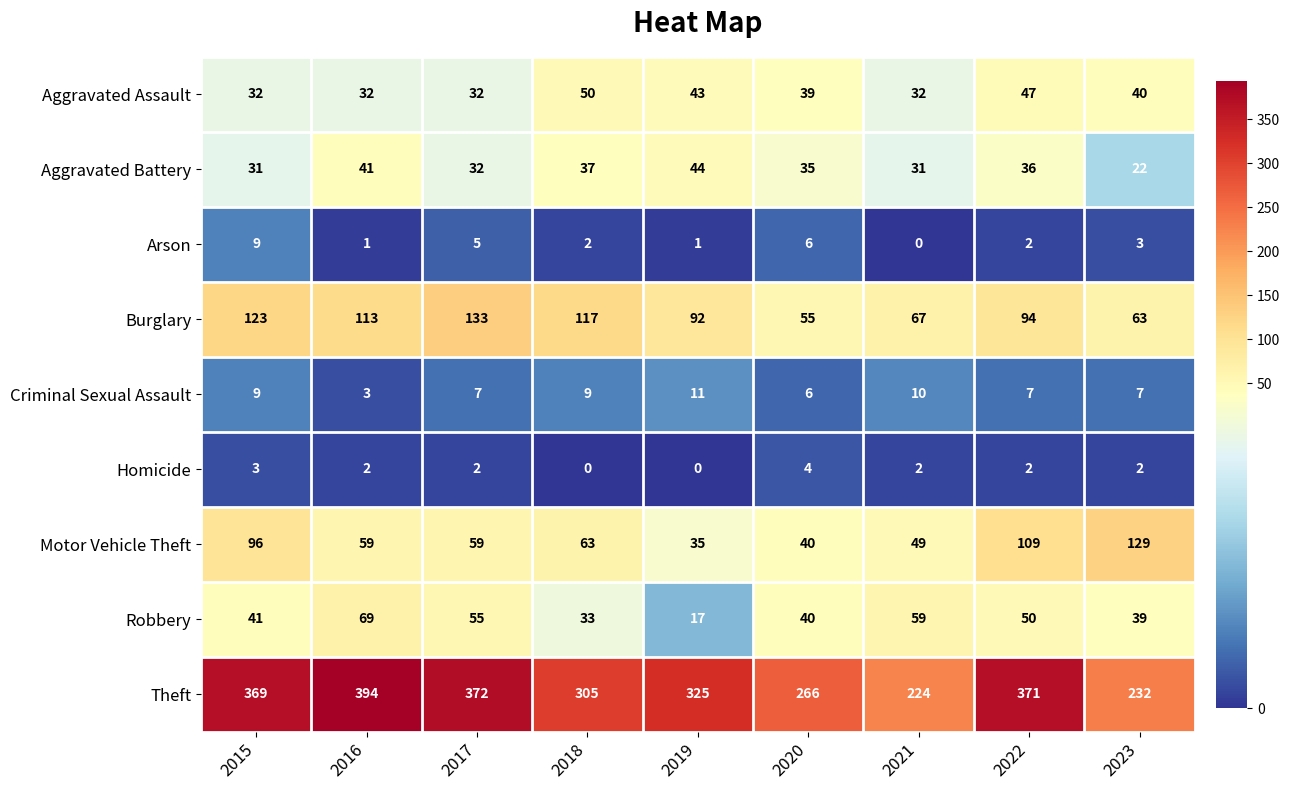

What is the lowest value of the Burglary series?

55